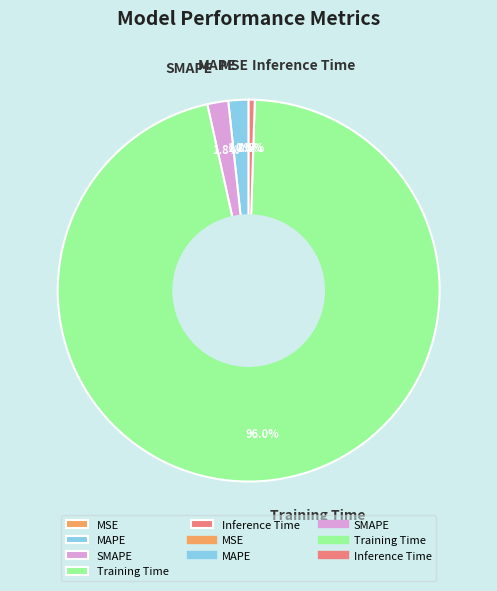

To the nearest percent, what percentage of the pie is Training Time?

96%